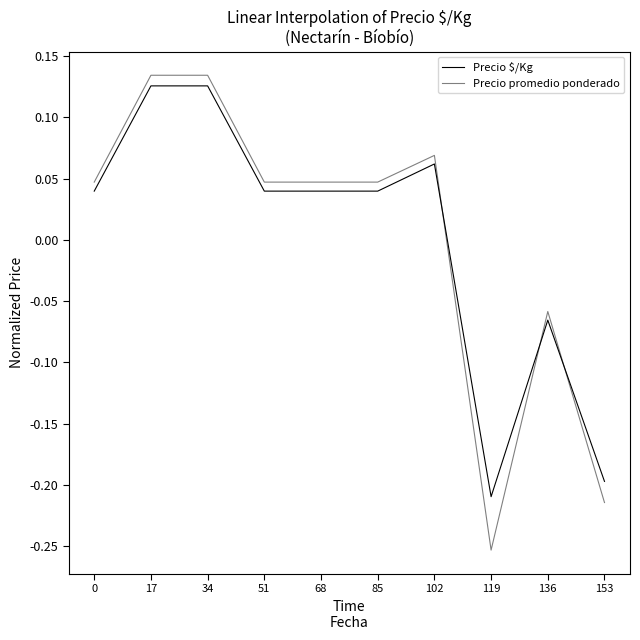

True or false: Precio $/Kg and Precio promedio ponderado cross at least once.

True